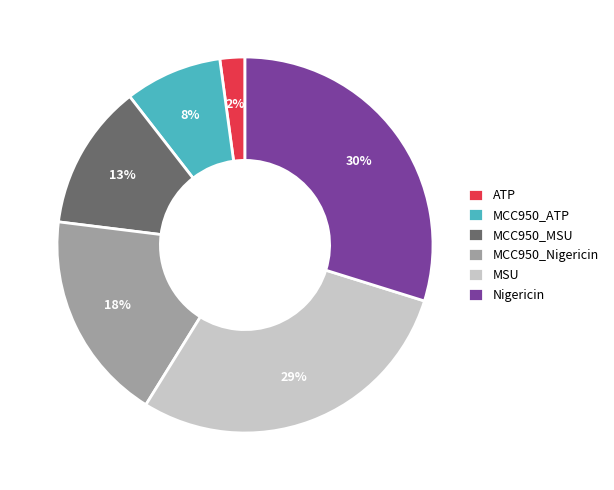

Rank the categories by value from highest to lowest.

Nigericin, MSU, MCC950_Nigericin, MCC950_MSU, MCC950_ATP, ATP